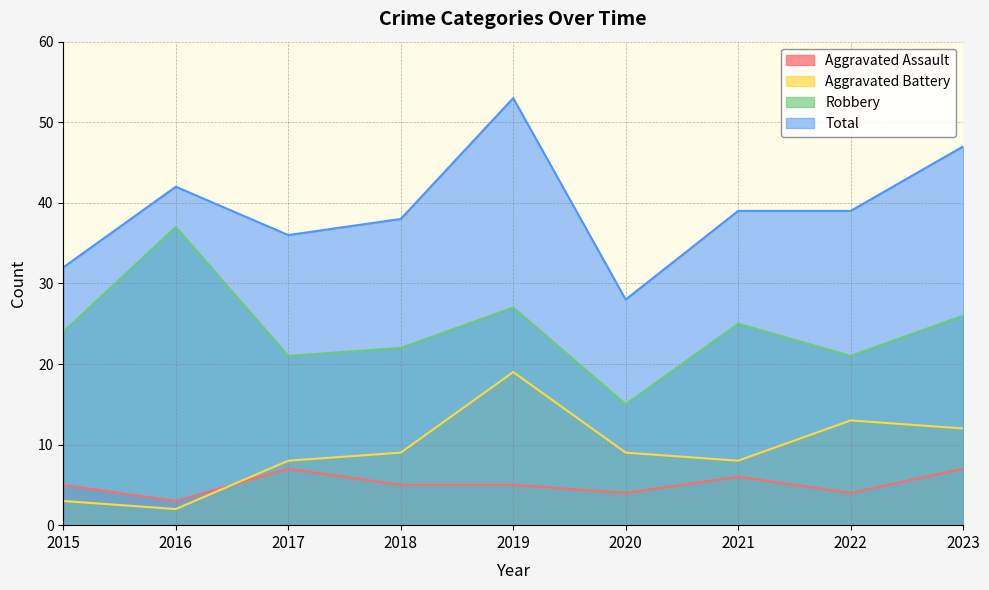

Reading right to left, what are all the values shown in this chart?

Aggravated Assault: 2023=7	2022=4	2021=6	2020=4	2019=5	2018=5	2017=7	2016=3	2015=5
Aggravated Battery: 2023=12	2022=13	2021=8	2020=9	2019=19	2018=9	2017=8	2016=2	2015=3
Robbery: 2023=26	2022=21	2021=25	2020=15	2019=27	2018=22	2017=21	2016=37	2015=24
Total: 2023=47	2022=39	2021=39	2020=28	2019=53	2018=38	2017=36	2016=42	2015=32